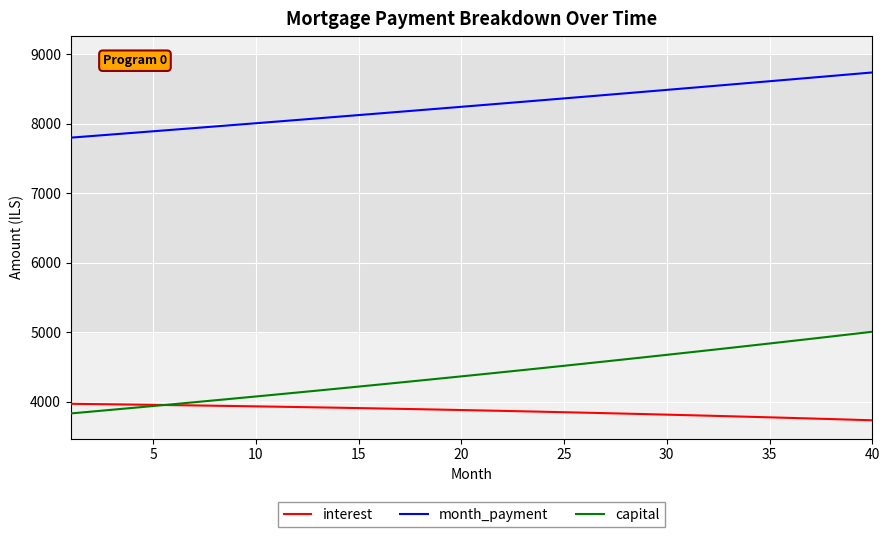

What is the difference between the maximum and minimum values in the month_payment series?

938.4